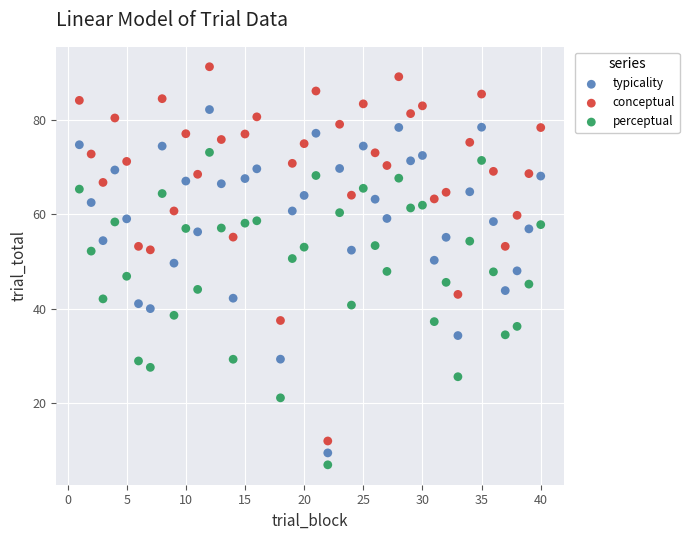

Which series reaches the maximum Y coordinate?

conceptual